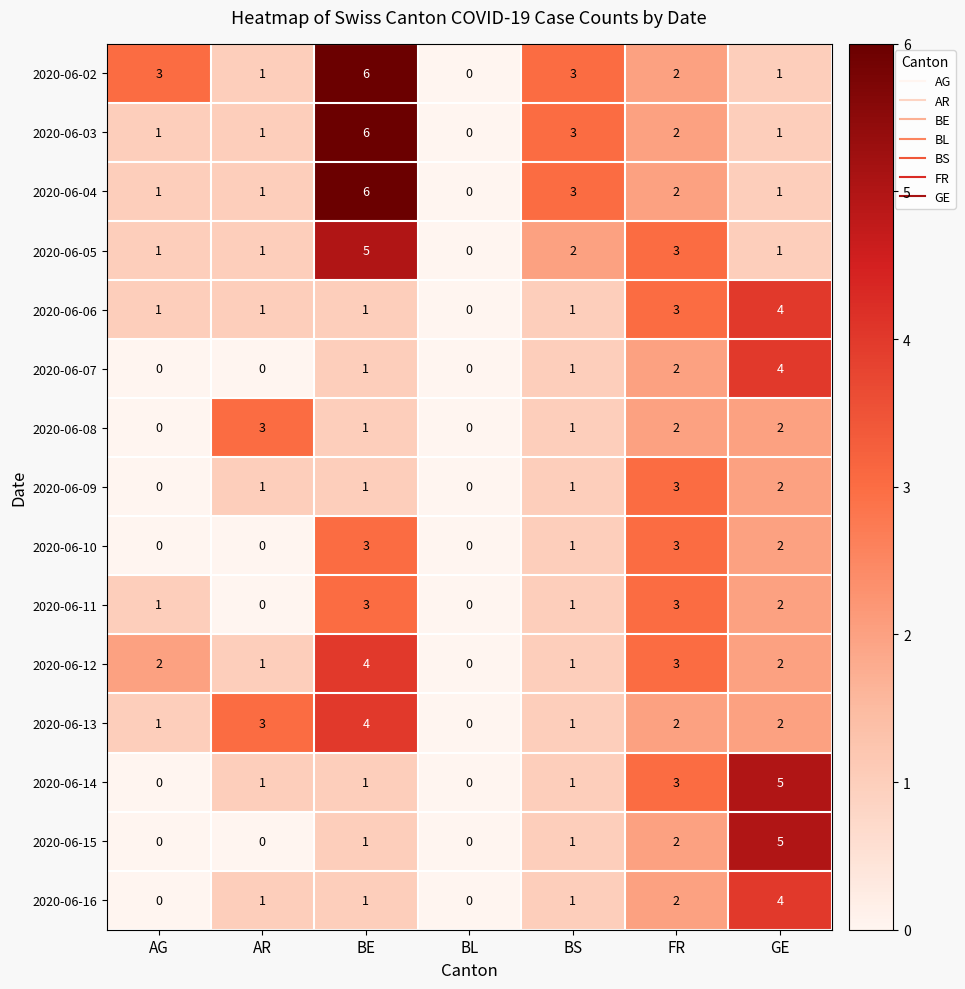

What is the maximum value shown in the chart?

6